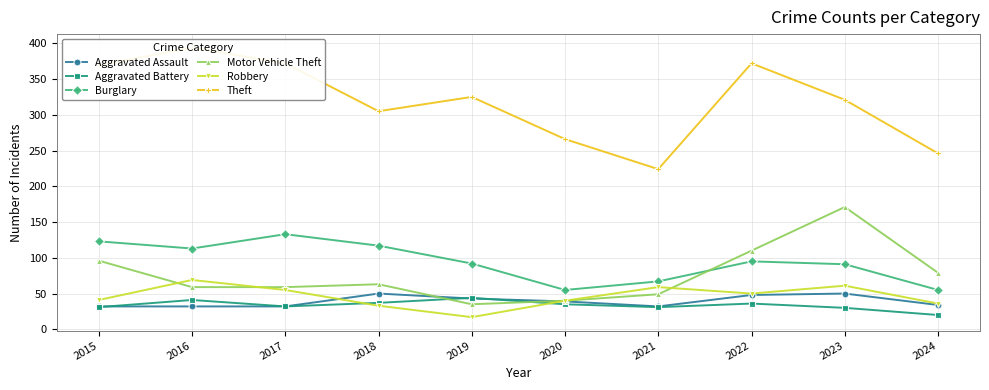

Between 2024 and 2018, which is larger?

2018